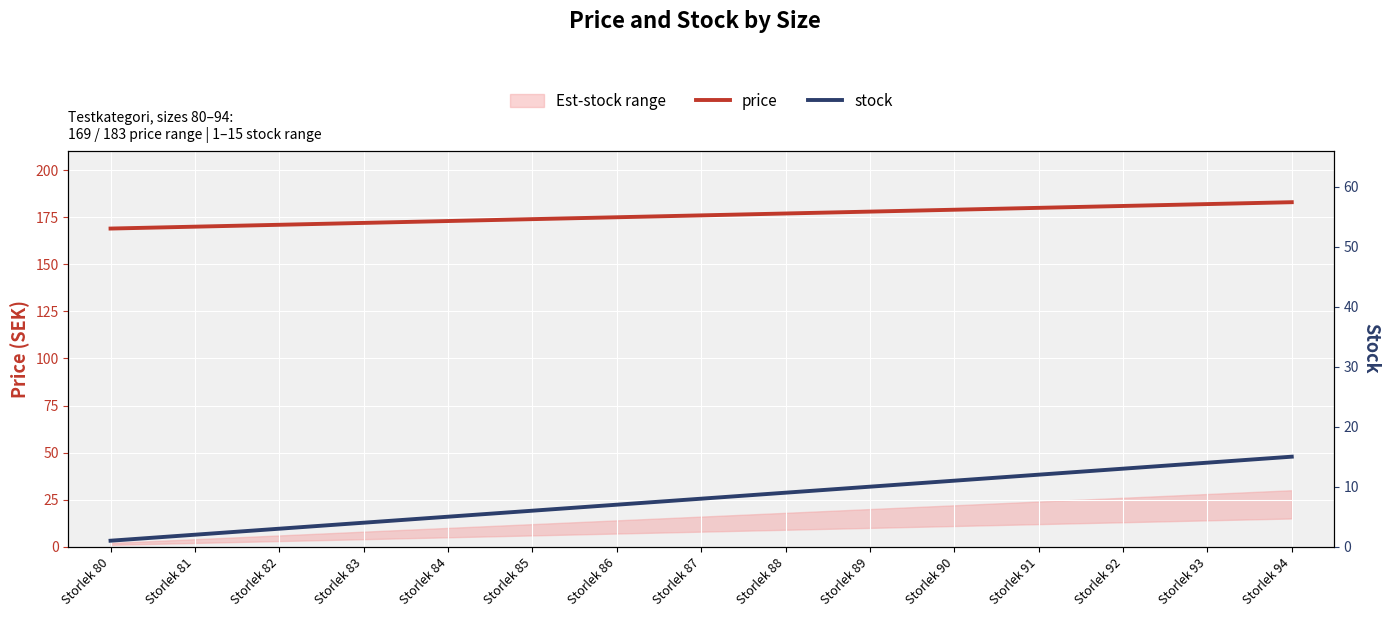

What is the greatest value displayed?

183